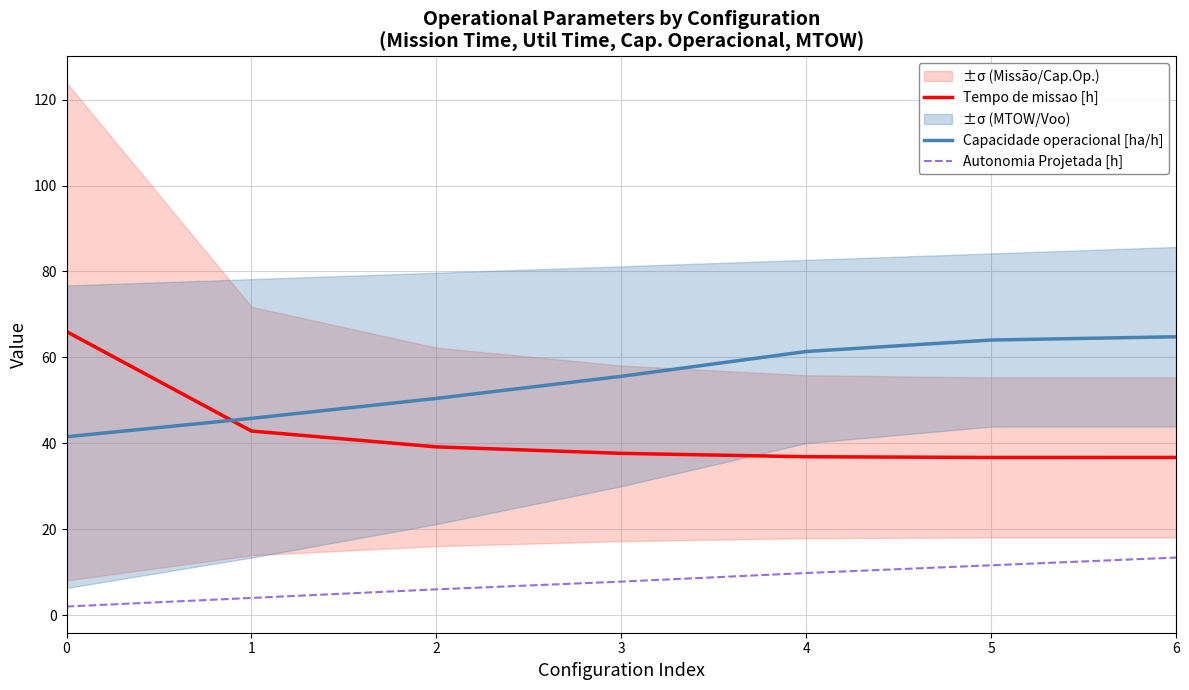

True or false: Capacidade operacional [ha/h] and Tempo de missao [h] intersect in this chart.

True